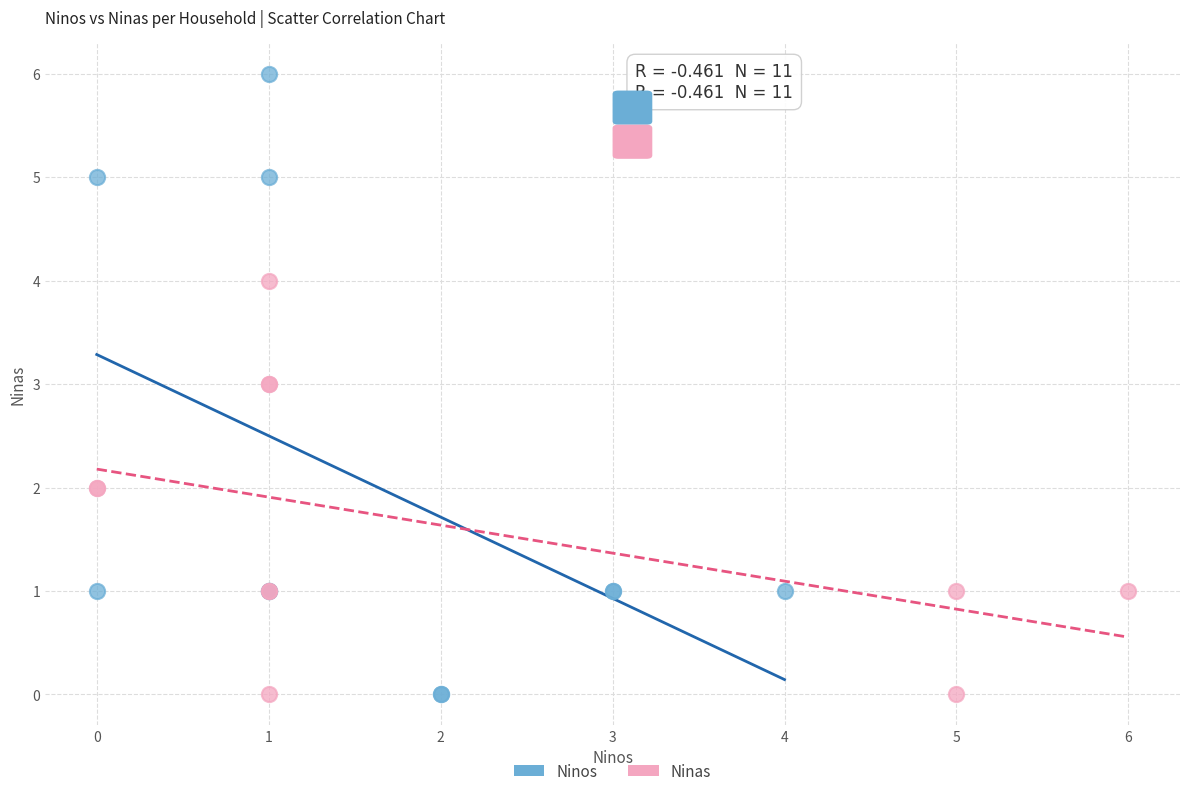

Which series has the widest spread of Y values?

Ninos